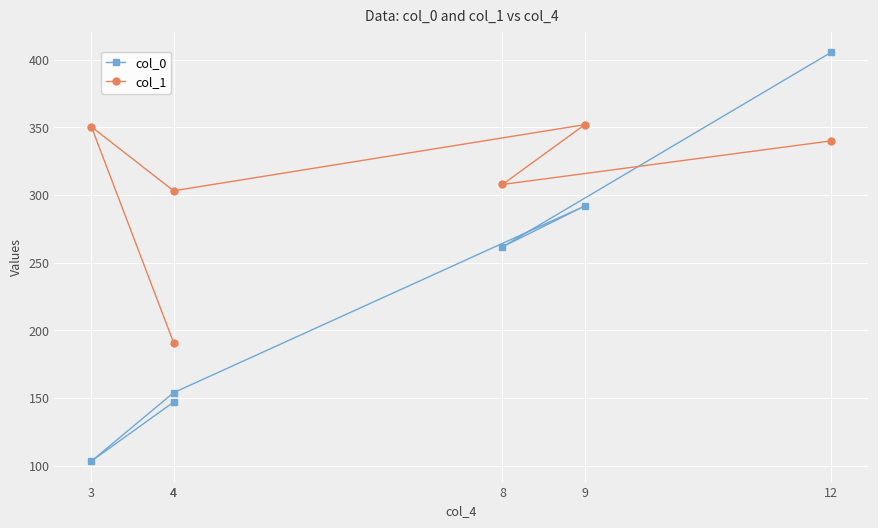

Is it true that col_1 equals 350.5 at 3?

True